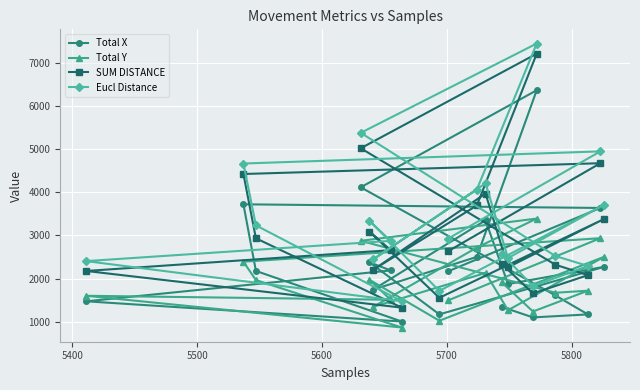

What is the value of the SUM DISTANCE point at the 12th from the left?

3968.6